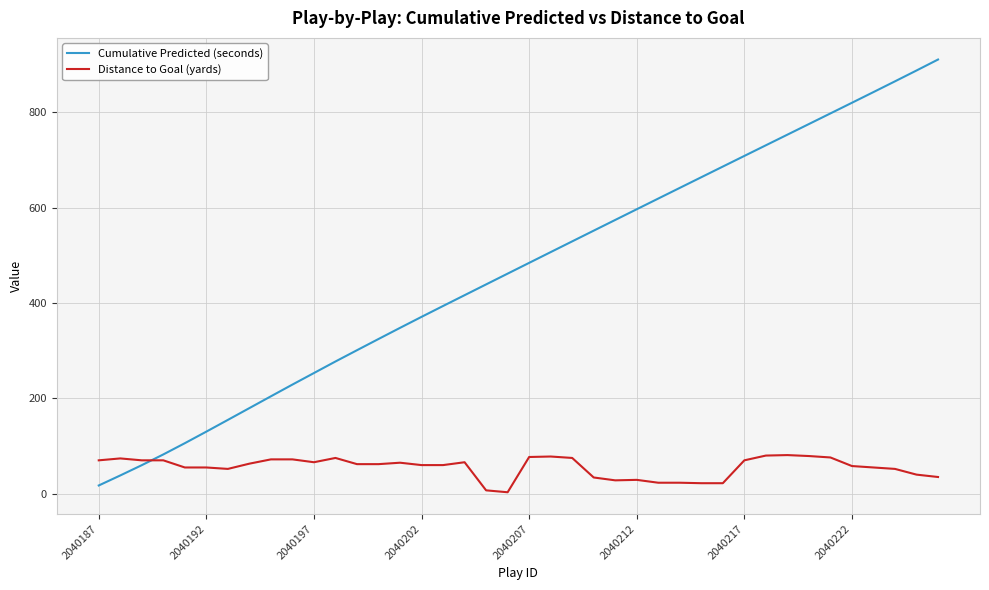

Which series has the widest spread of values?

Cumulative Predicted (seconds)